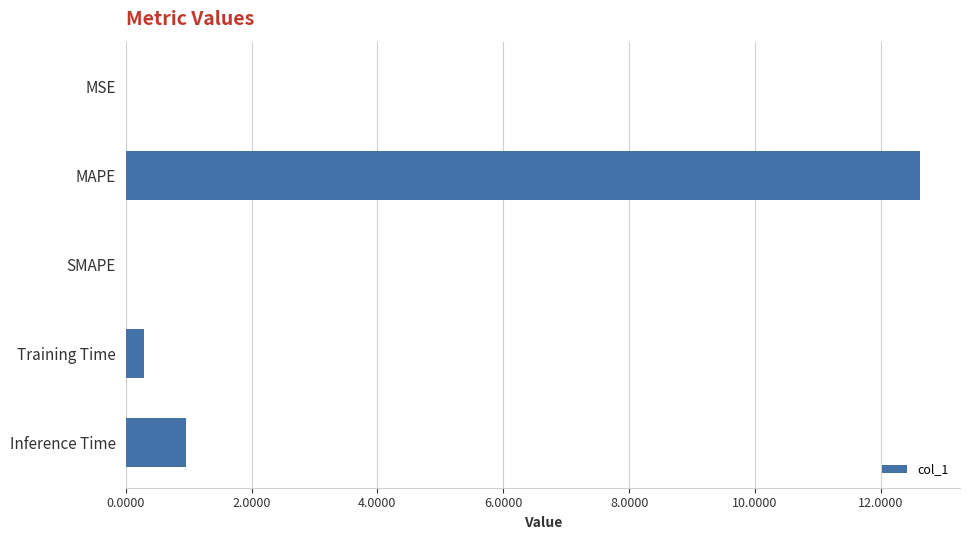

Read the value at MAPE.

12.6